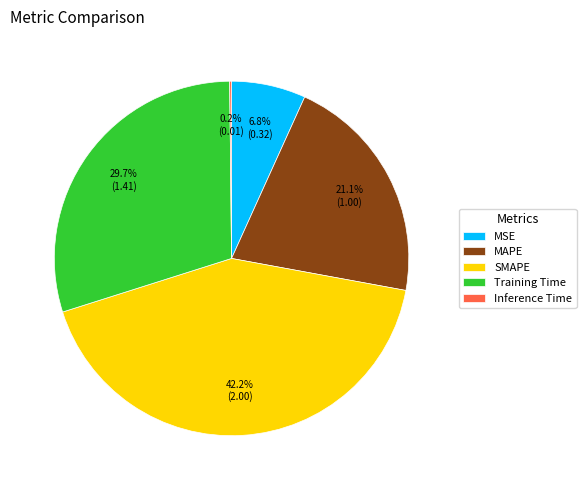

What percentage do MSE and MAPE together represent?

27.9%